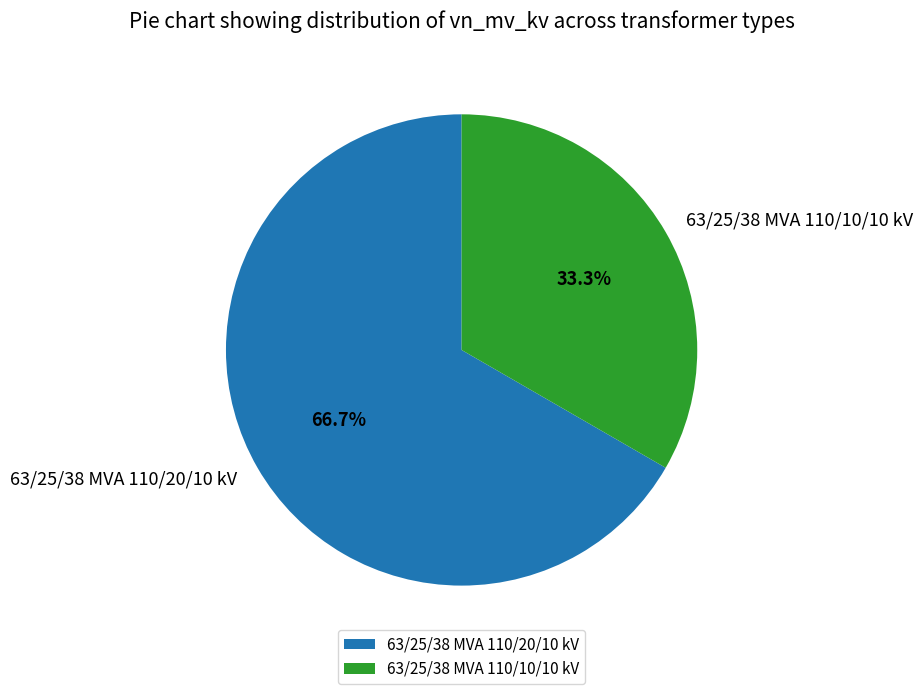

Which has a higher value, 63/25/38 MVA 110/10/10 kV or 63/25/38 MVA 110/20/10 kV?

63/25/38 MVA 110/20/10 kV